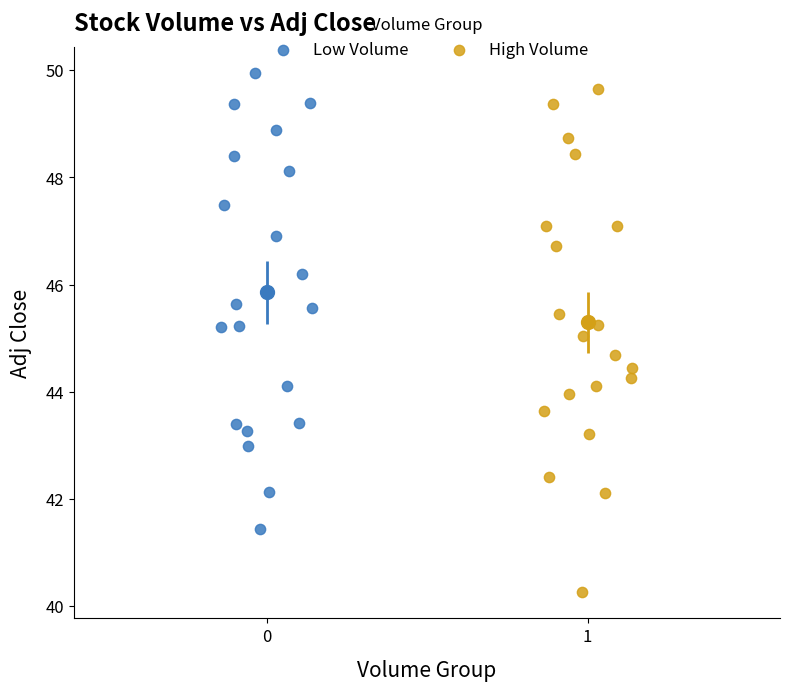

Which series has the largest Y range (max minus min)?

High Volume